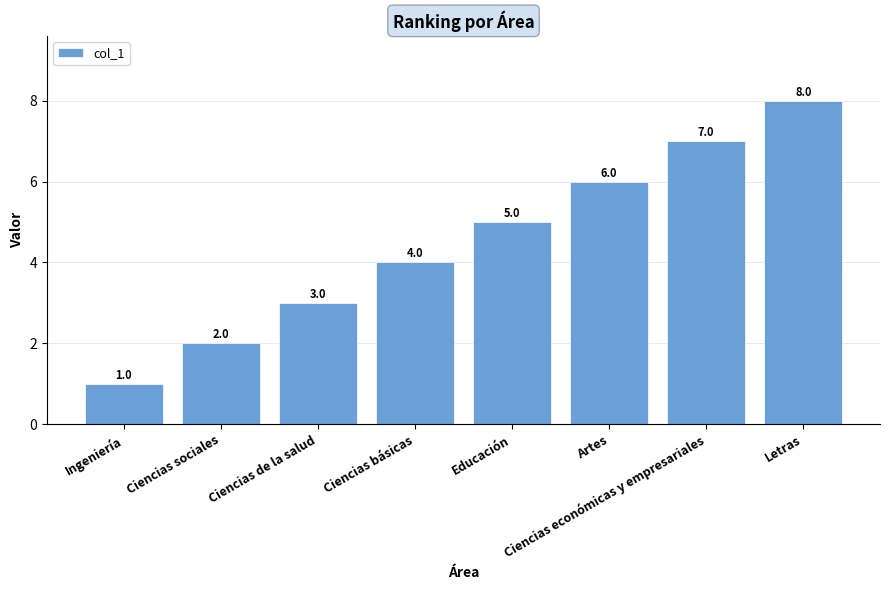

The value at Ciencias básicas is 3. True or false?

False